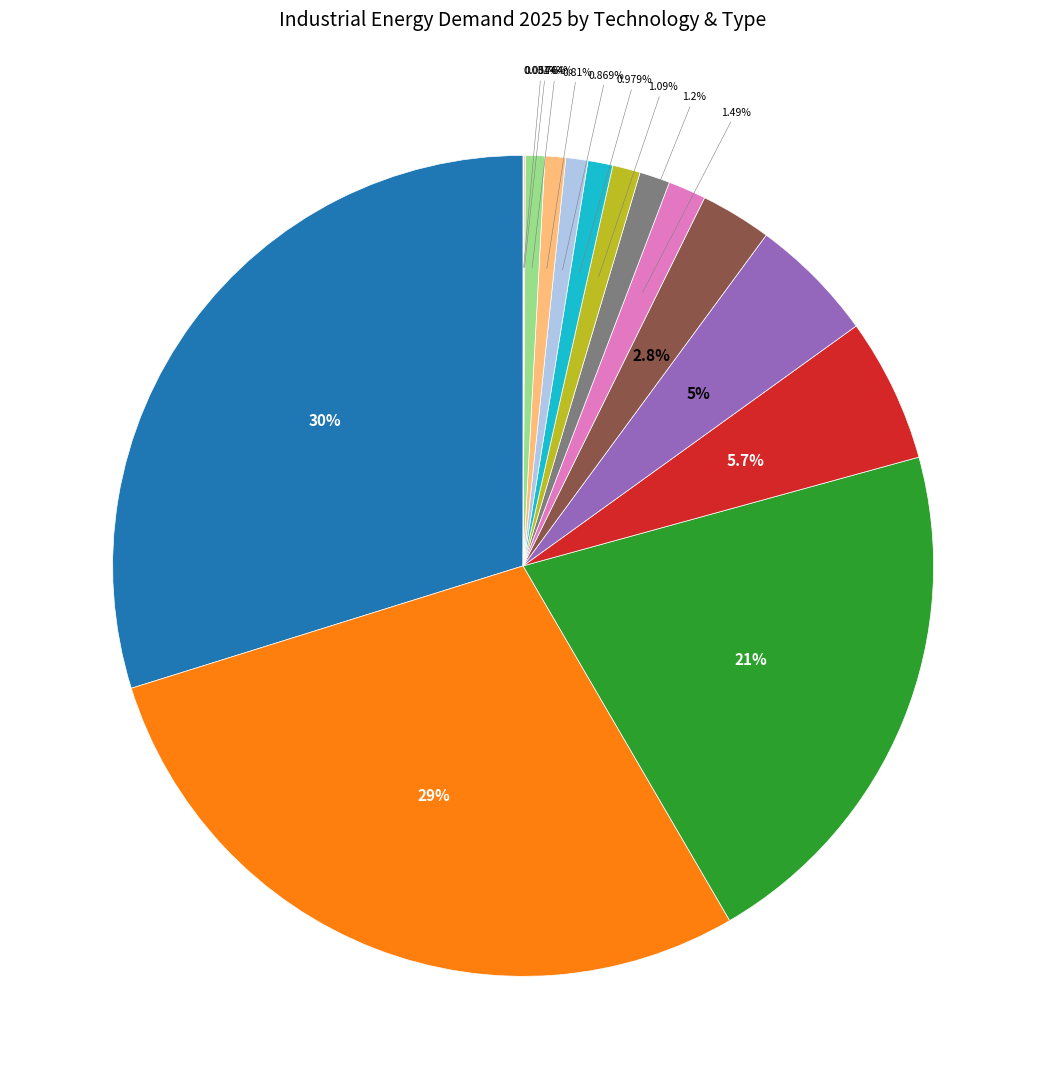

Which slice is the smallest?

STEEL_PRIM_BOF_H2